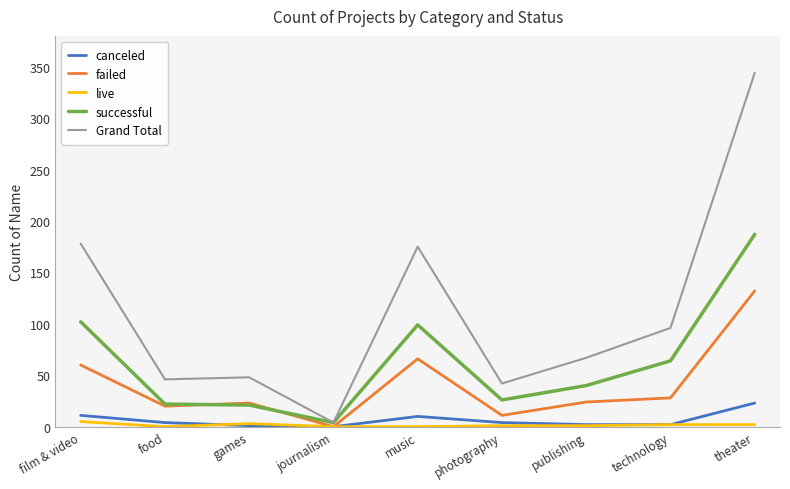

Which series has the largest total across all categories?

Grand Total